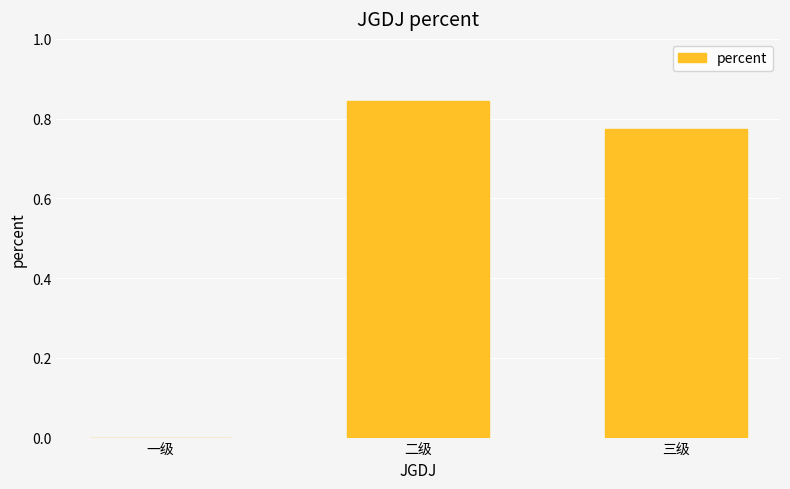

The value at 二级 is 0.3. True or false?

False